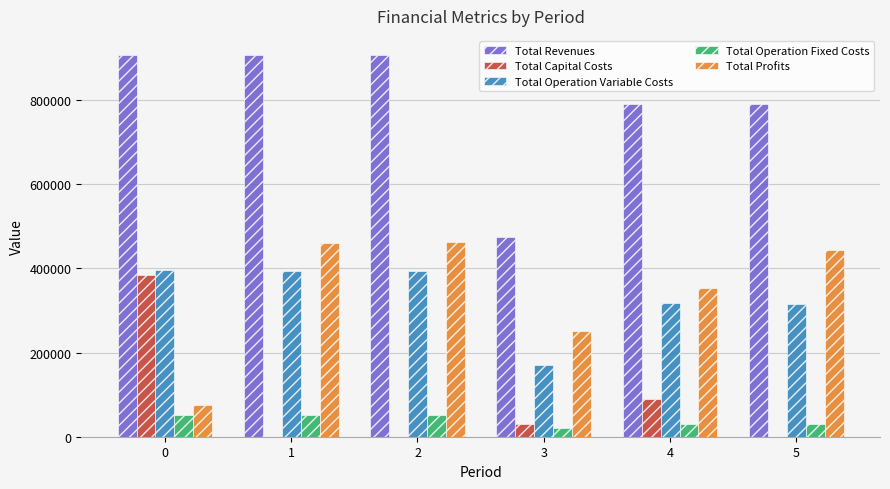

What is the maximum value shown in the chart?

906647.5